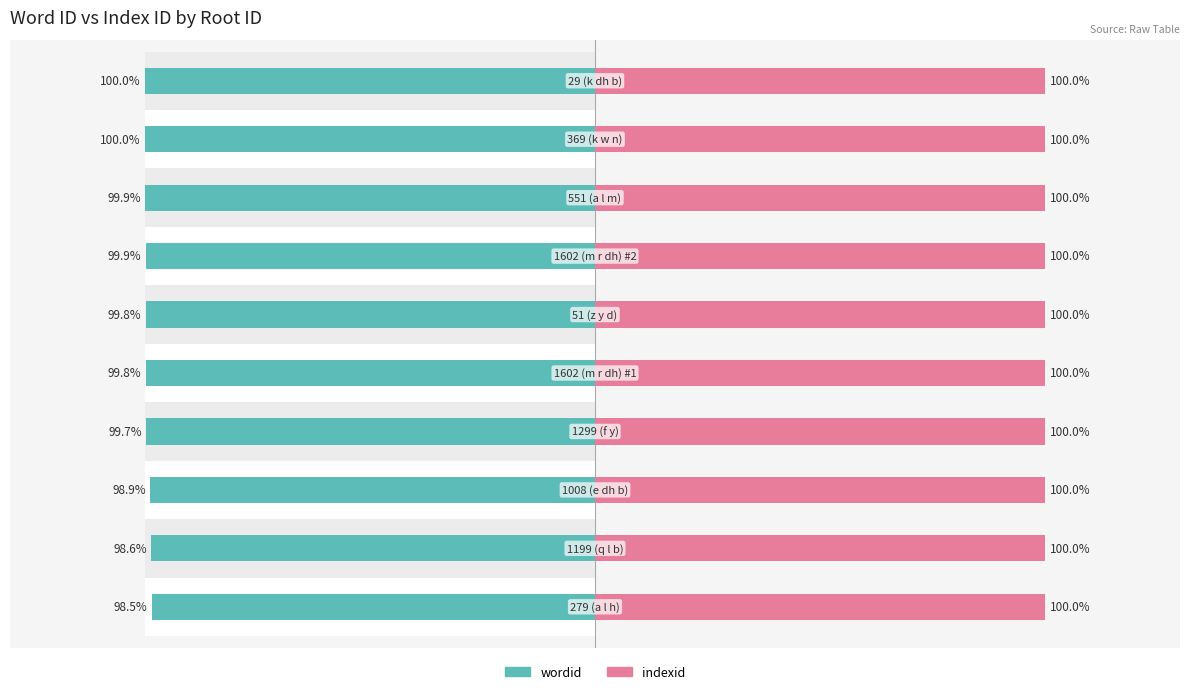

At 0, list the series in order from largest to smallest.

indexid, wordid